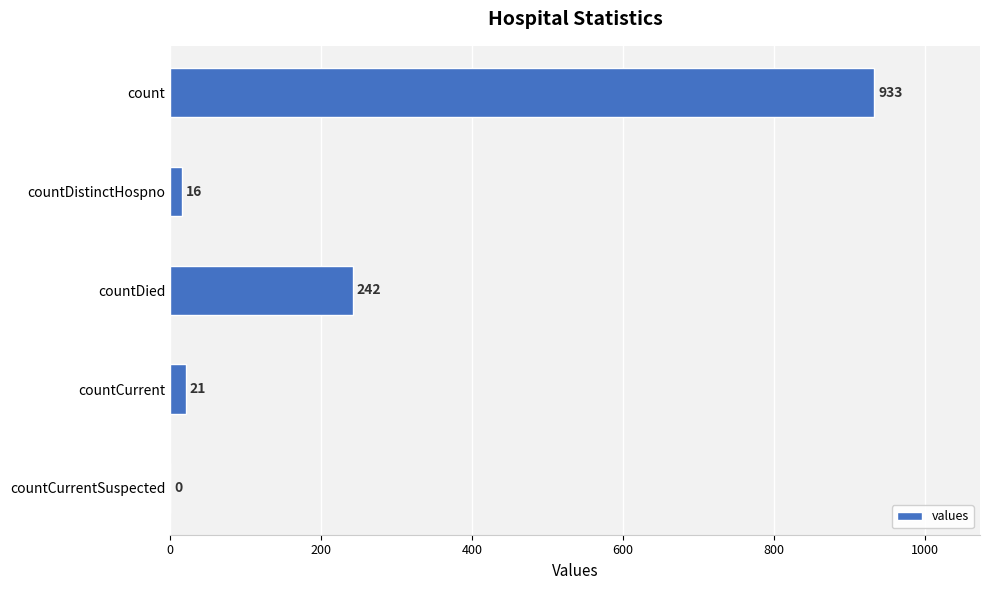

Which category has the highest value across all series?

count